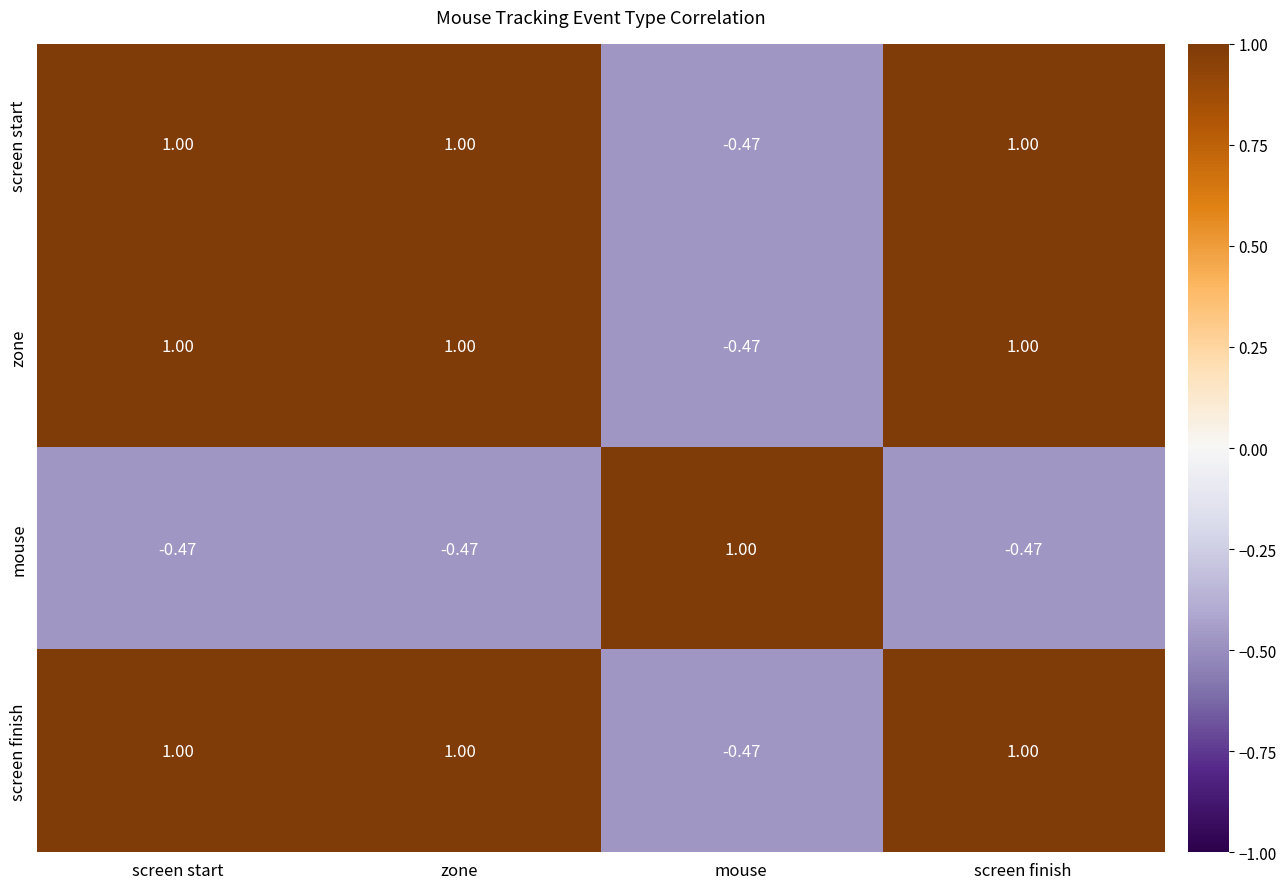

At which label does mouse first exceed 0?

mouse